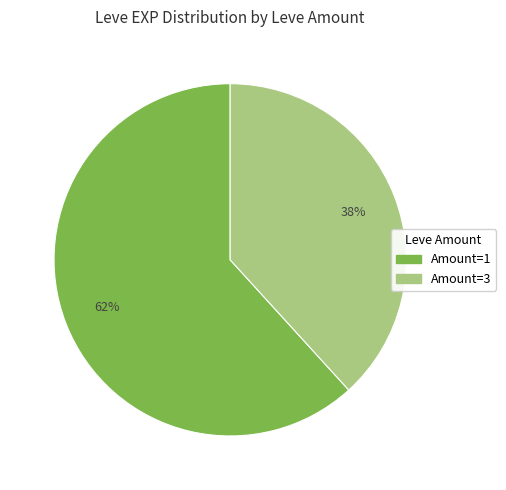

Is there a majority slice in this chart?

Yes